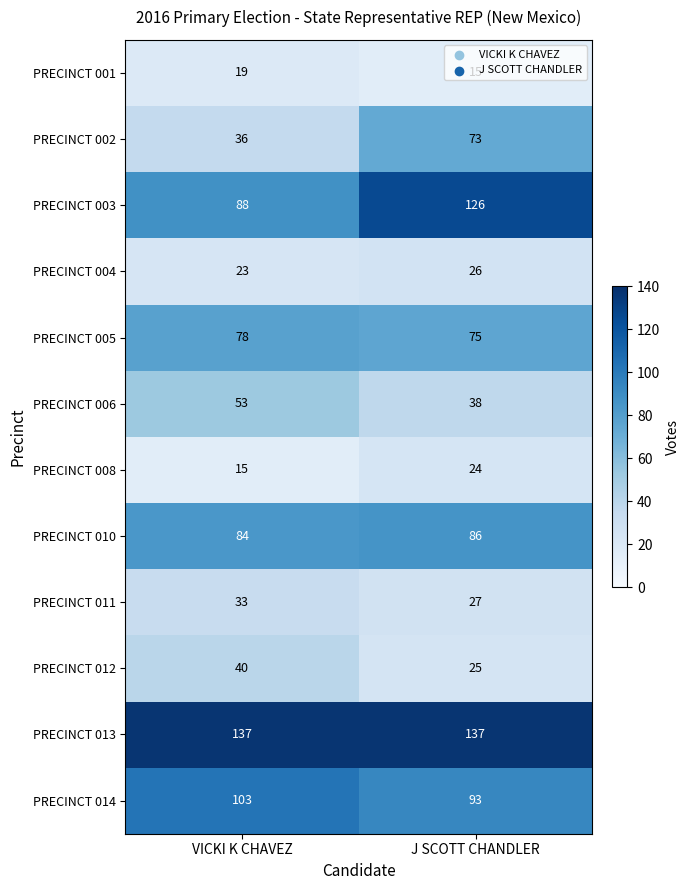

Is it true that PRECINCT 002 equals 23 at J SCOTT CHANDLER?

False